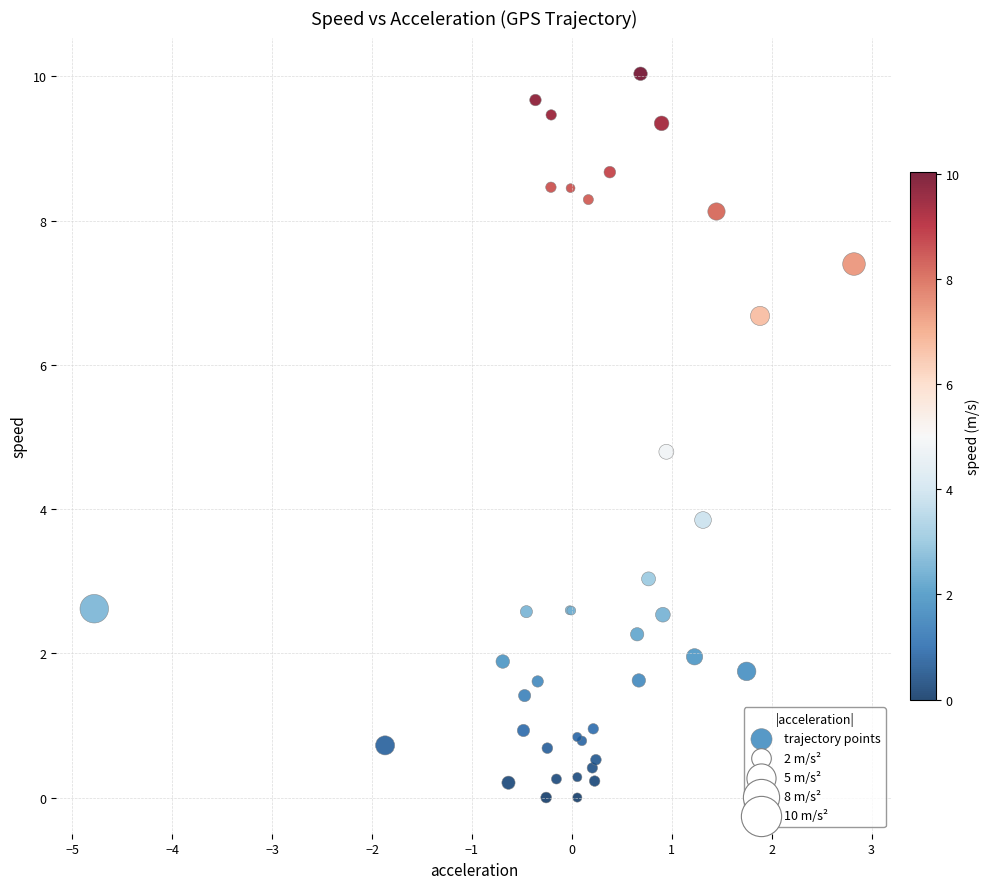

What Y value in the scatter plot is closest to 5?

4.8